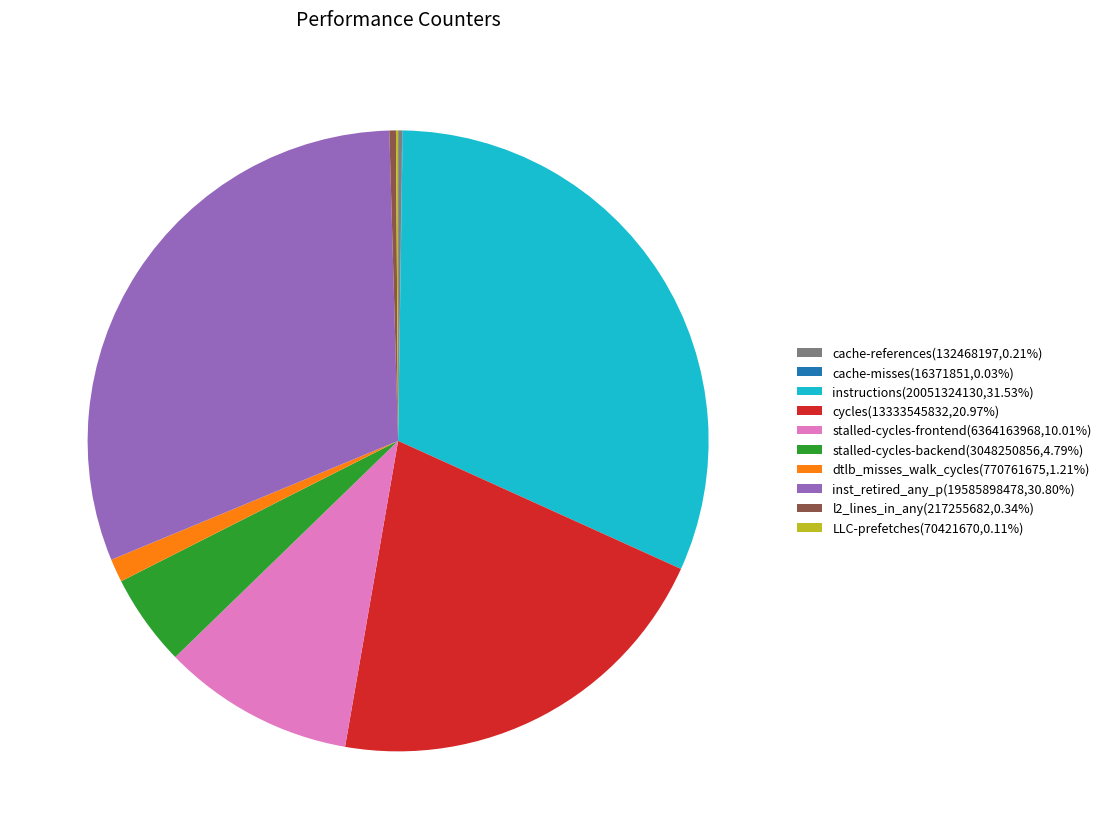

Does stalled-cycles-frontend(6364163968,10.01%) represent more than half of the total?

No